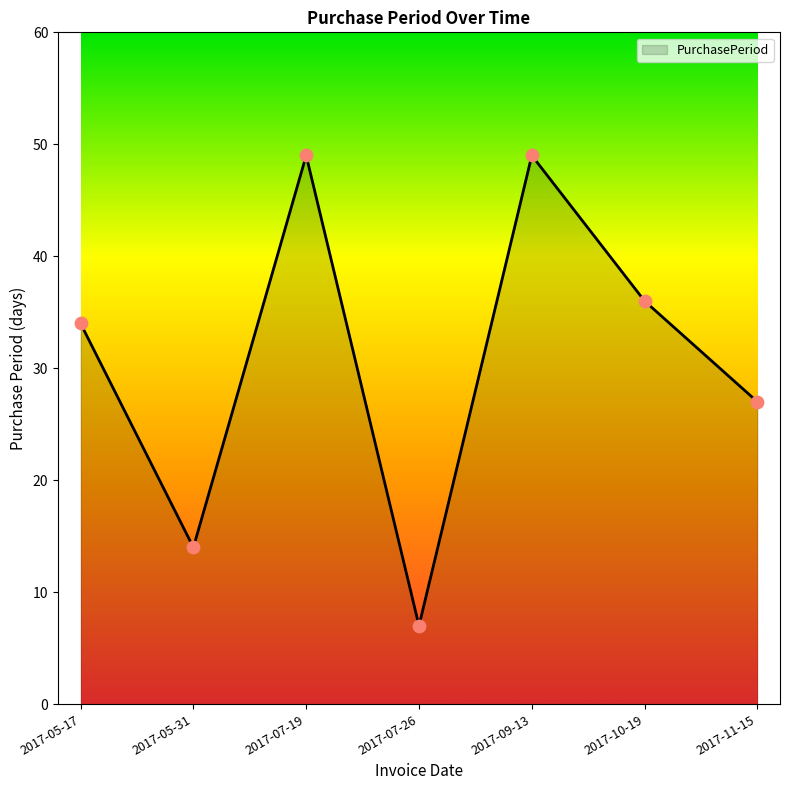

What is the change in value from 2017-05-17 to 2017-07-26?

-27